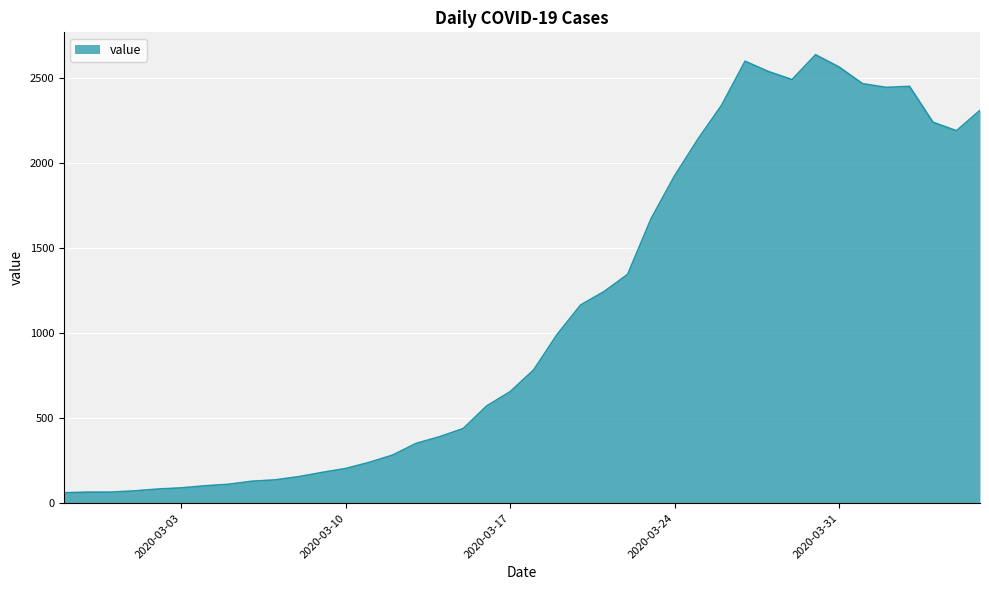

What is the difference between the maximum and minimum values?

2577